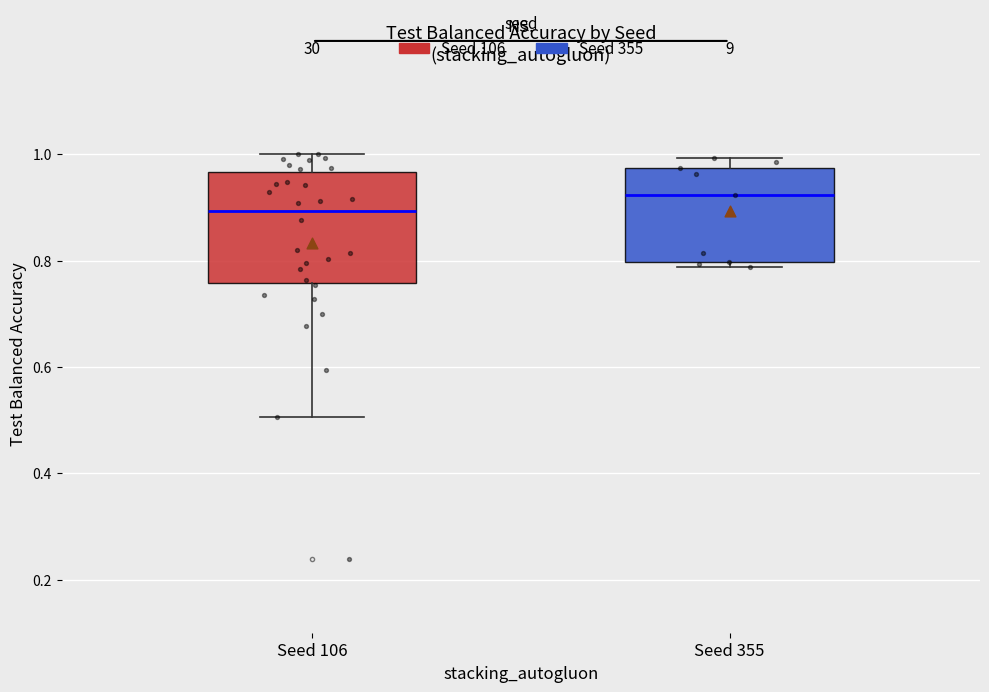

Which box has the lowest median line?

Seed 106